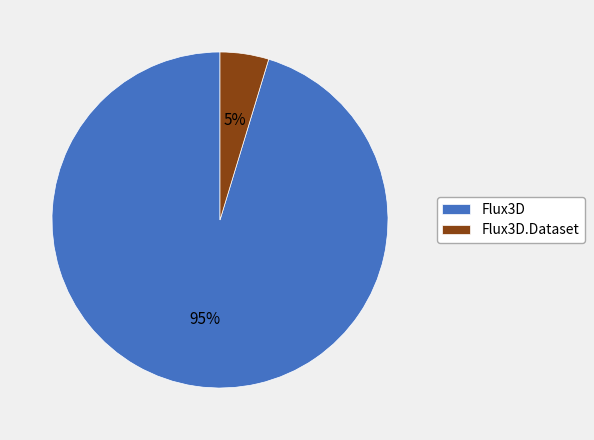

Rank the categories by value from lowest to highest.

Flux3D.Dataset, Flux3D